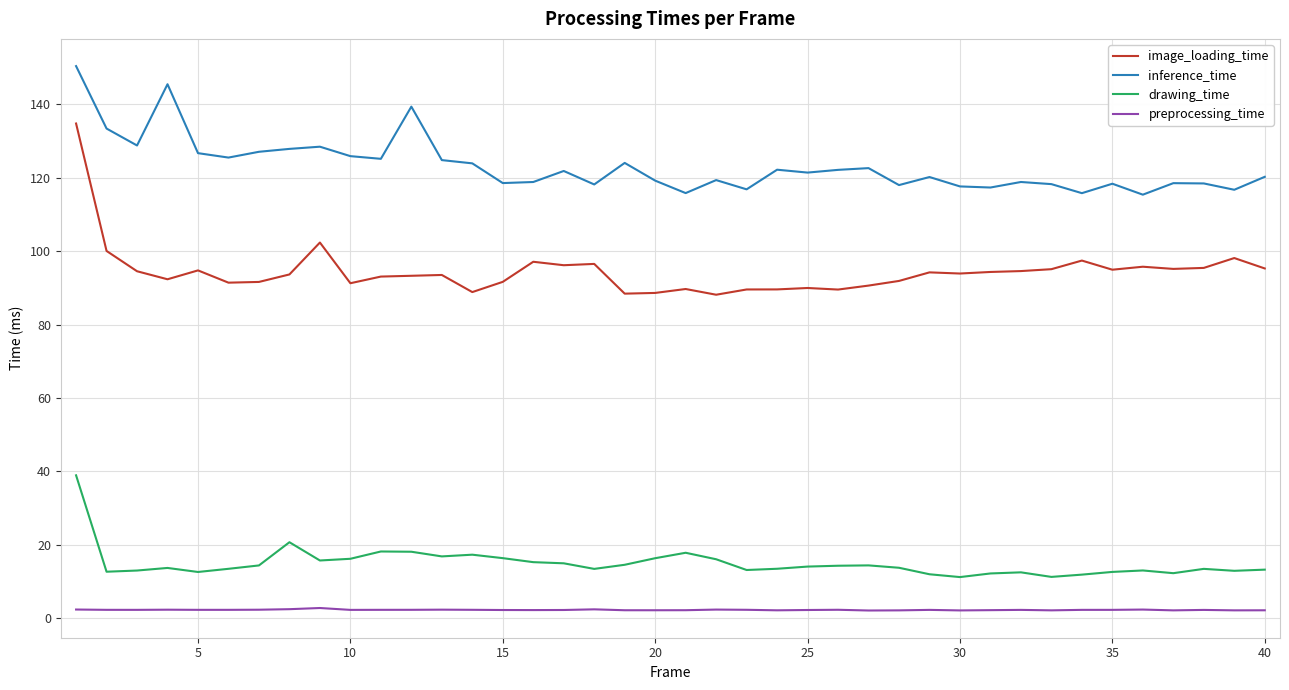

True or false: drawing_time and preprocessing_time cross at least once.

False